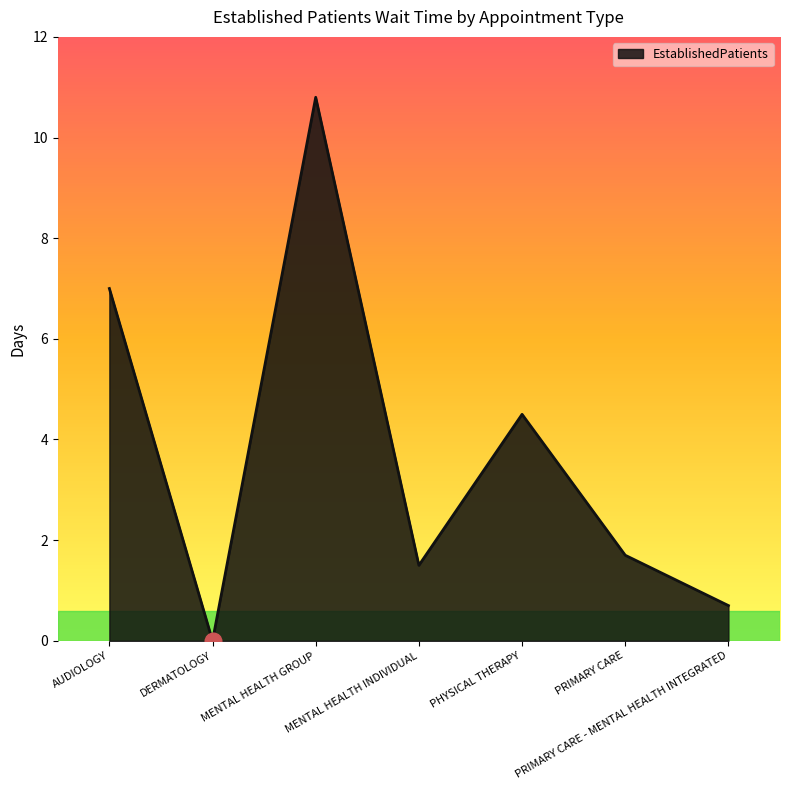

True or false: the data shows 7.9 at PHYSICAL THERAPY.

False